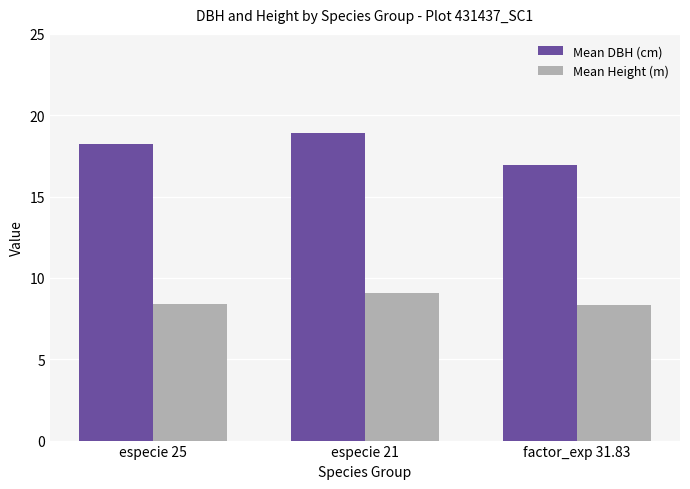

What is the average value of the Mean DBH (cm) series?

18.0